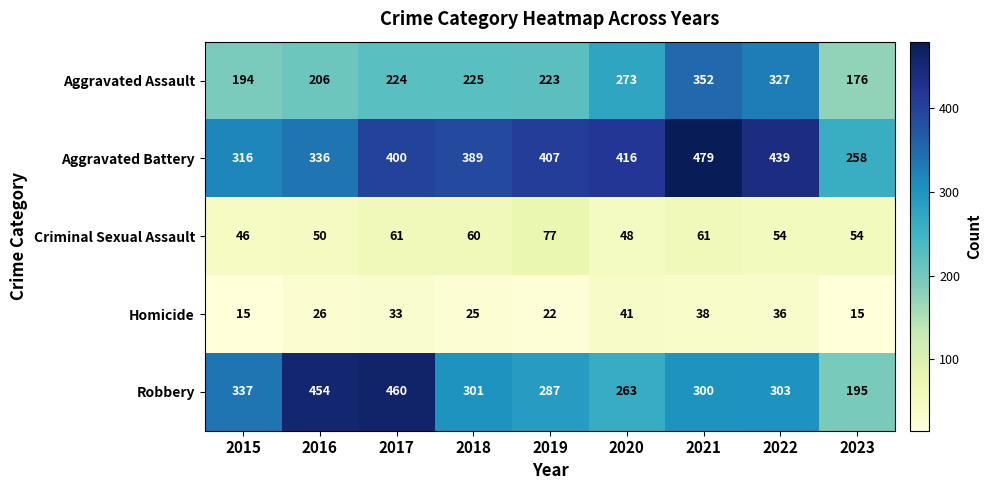

Between 2018 and 2020, which series saw the biggest shift?

Aggravated Assault